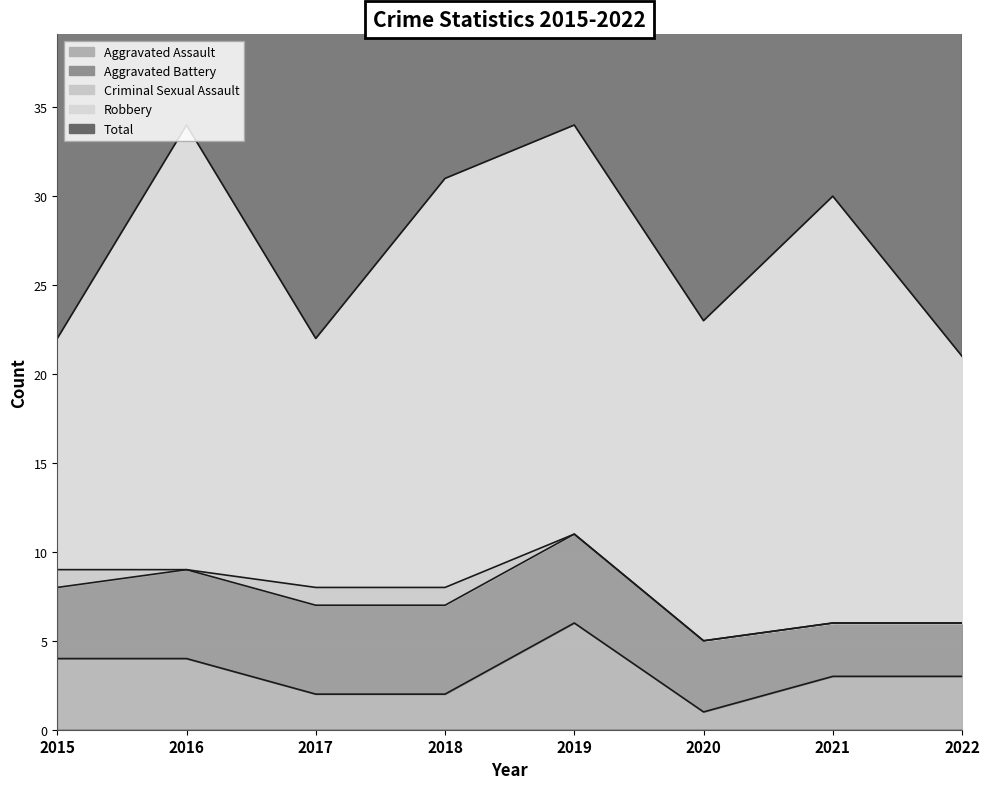

Is it true that Total equals 22 at 2015?

True